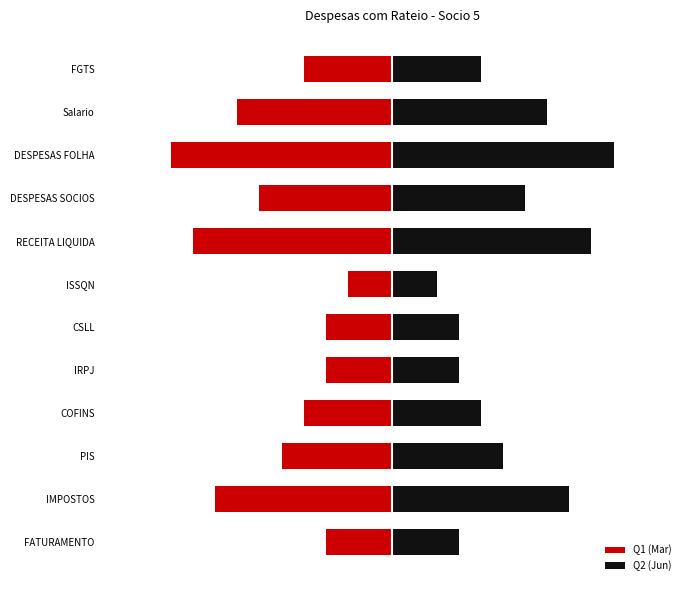

How many data points in Q1 (Mar) are less than -4?

6